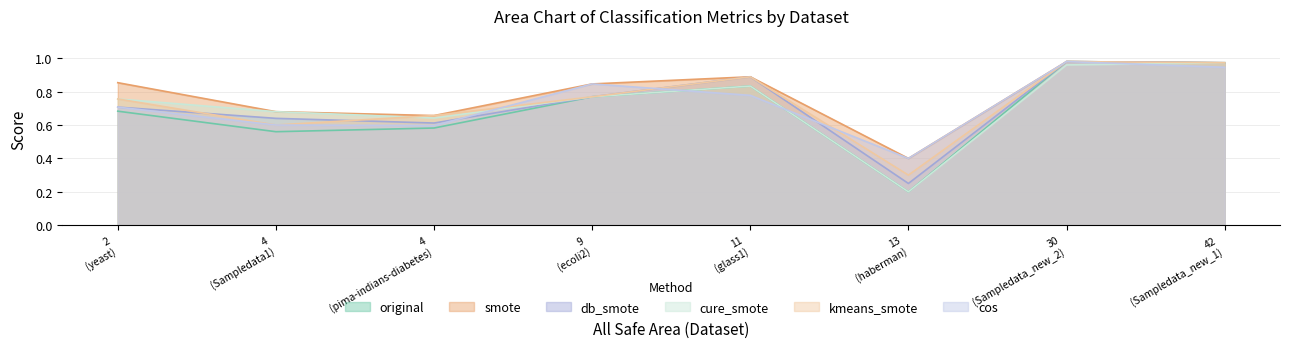

What is the difference between the highest and lowest values at ecoli2?

0.1